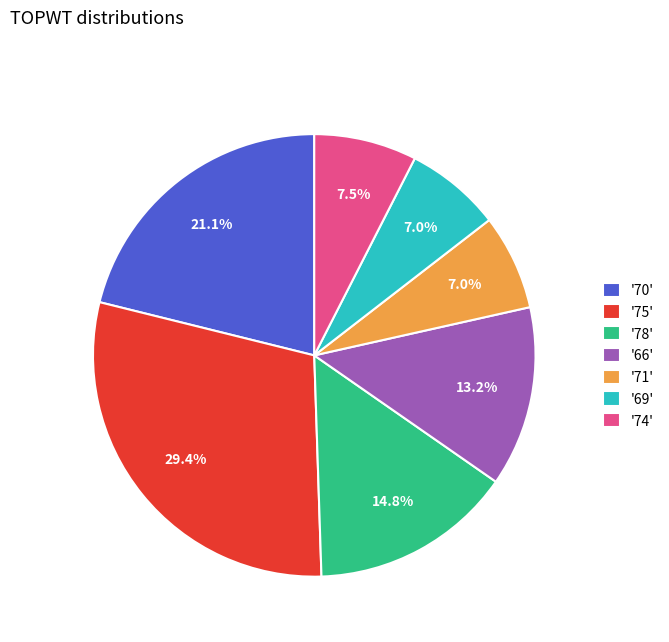

What portion of the pie excludes '71'?

93.0%